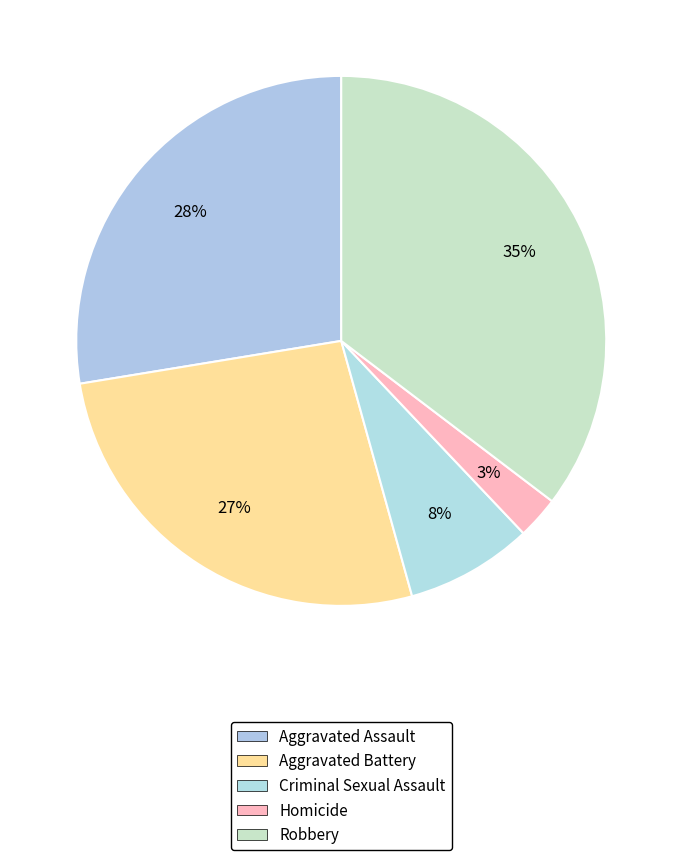

To the nearest percent, what is the average slice percentage?

20%